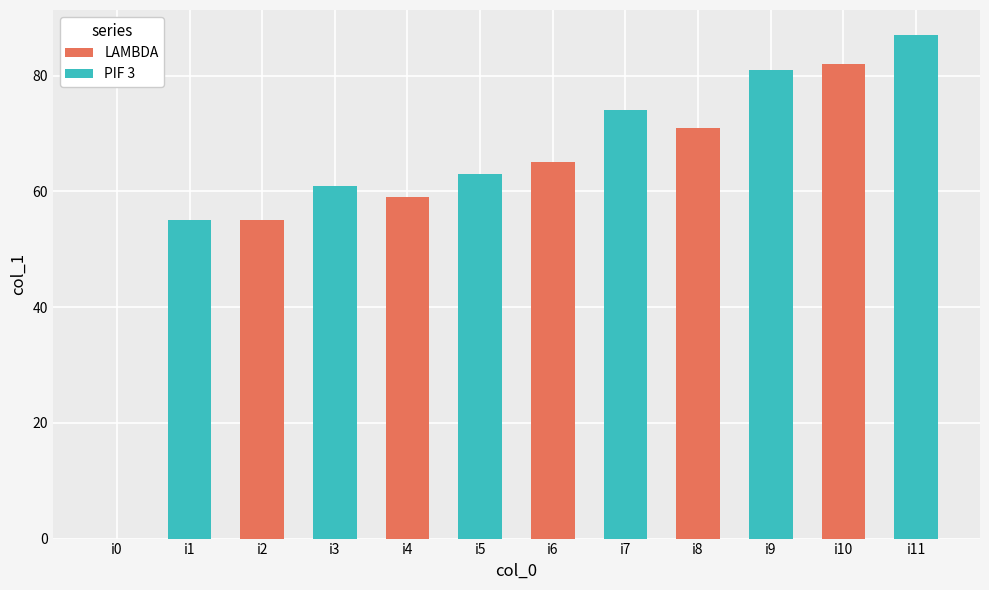

Is the value of PIF 3 at i4 greater than the value of LAMBDA at i2?

Yes